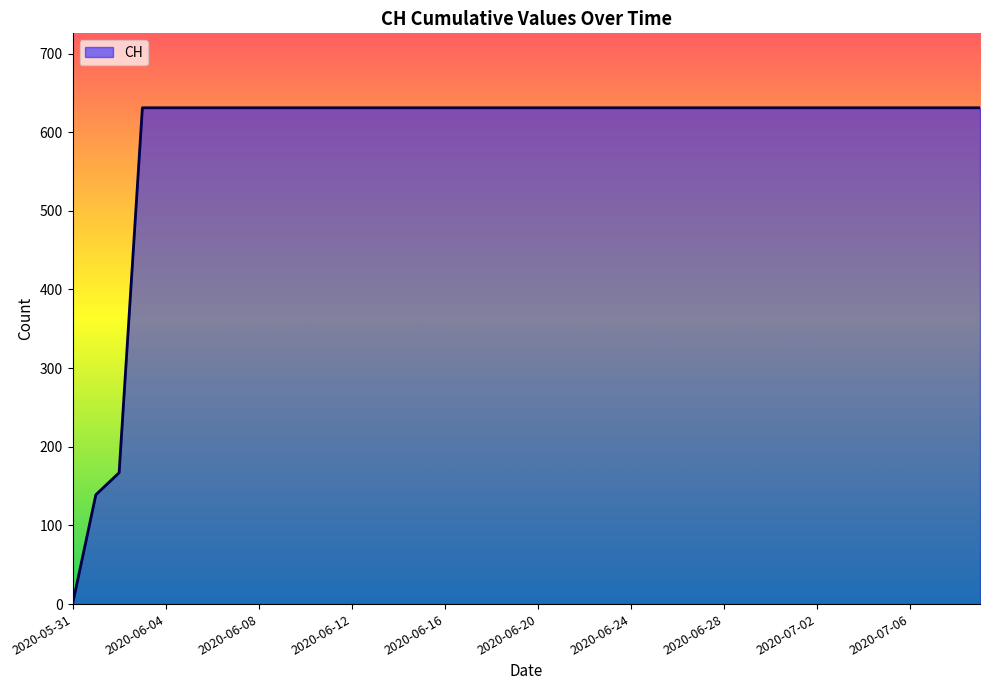

What is the maximum value shown in the chart?

631